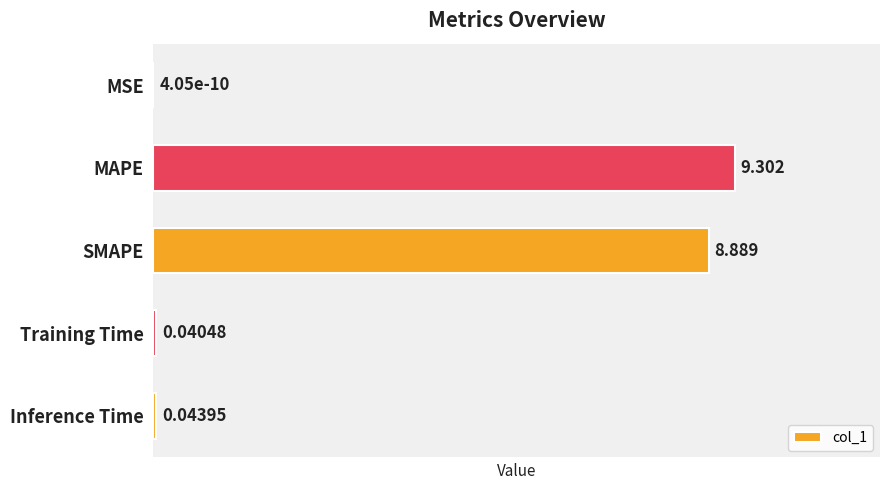

Which label corresponds to the largest value in the chart?

MAPE